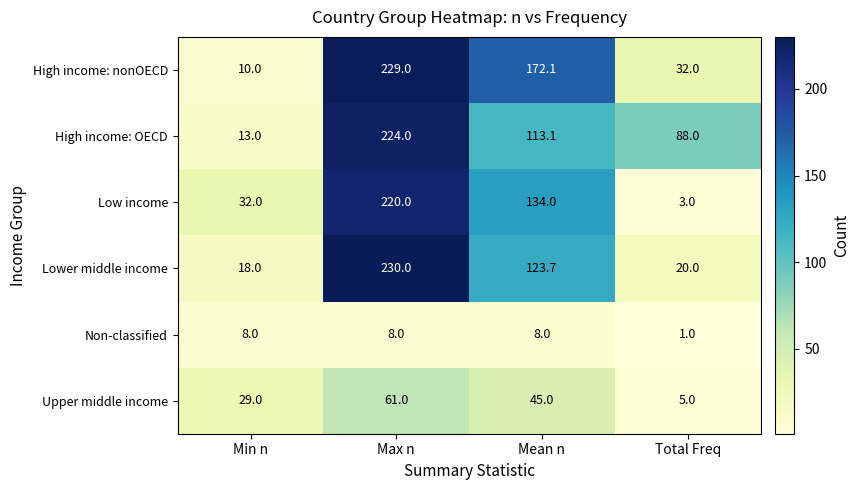

What is the difference between the maximum and minimum values in the Low income series?

217.0